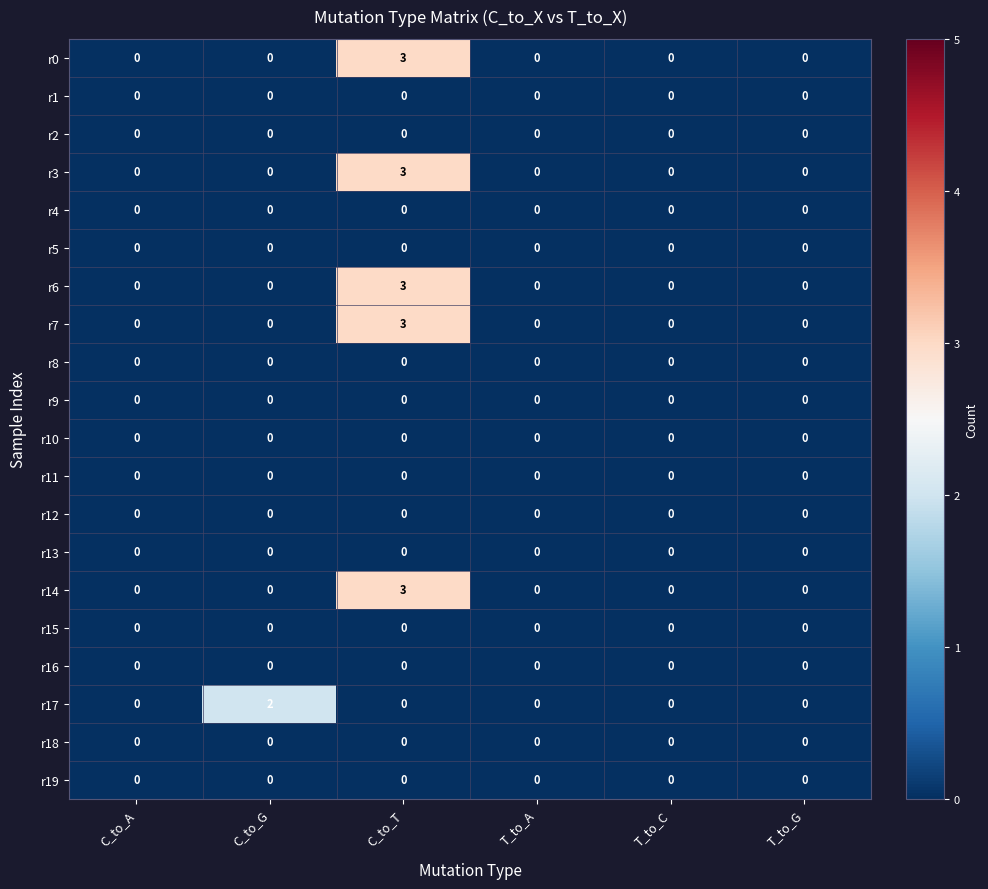

The r6 series shows 2 at C_to_A. True or false?

False